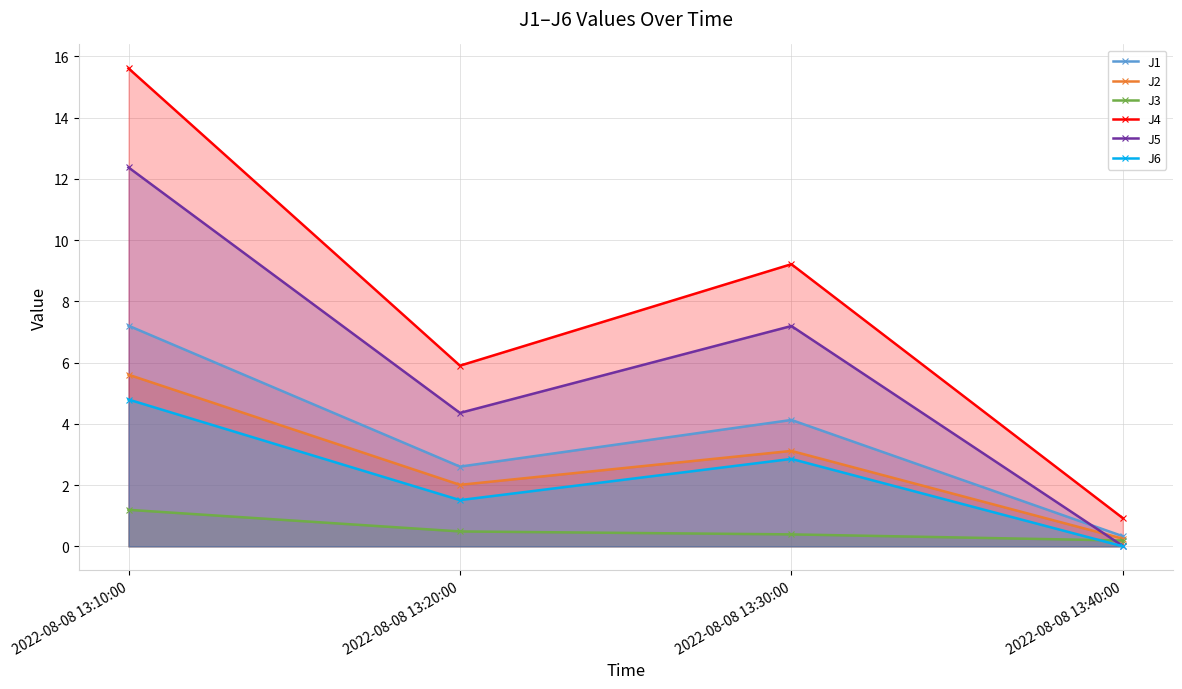

At how many categories does at least one series exceed 13?

1